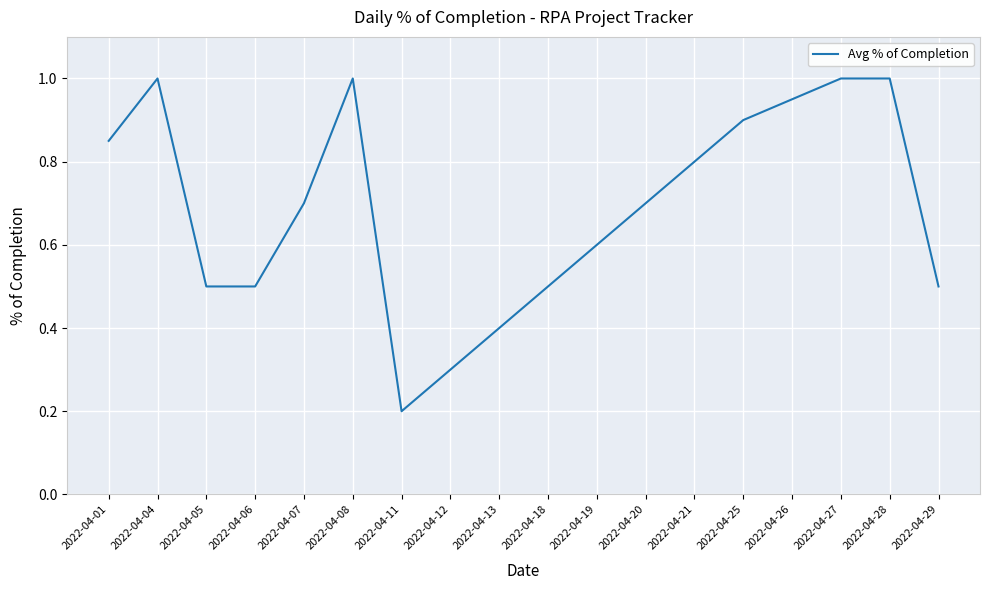

What is the smallest value displayed?

0.2